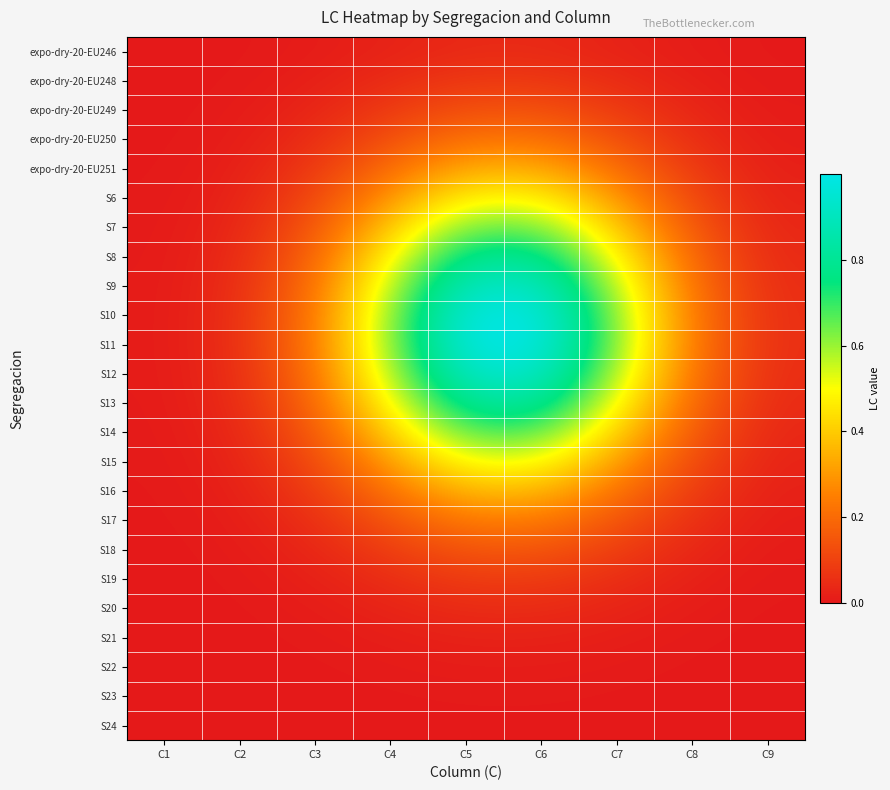

What is the spread (max minus min) of values at C2?

0.1